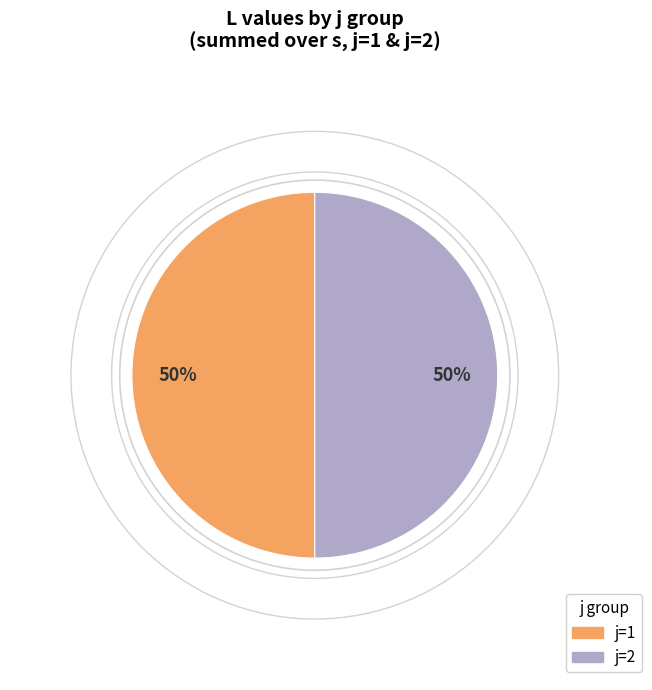

Is the sum of j=2 and j=1 greater than half?

Yes